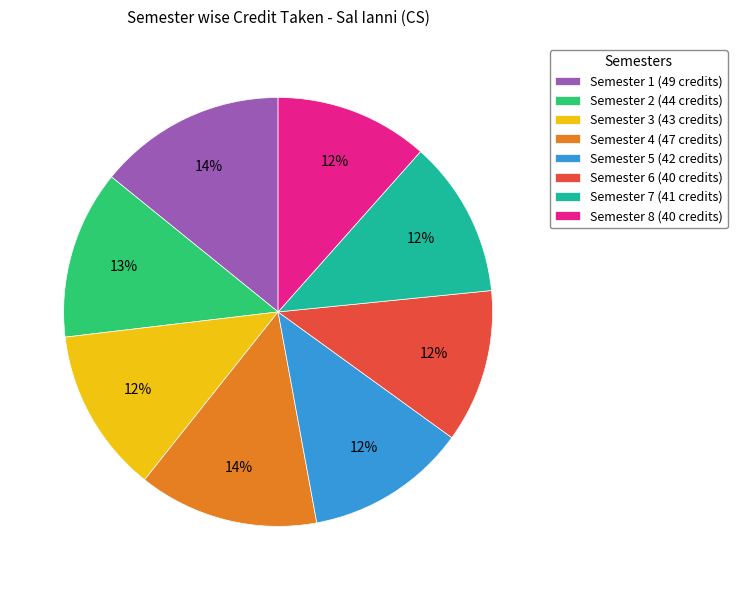

Is it true that Semester 7 is 12% of the pie?

True